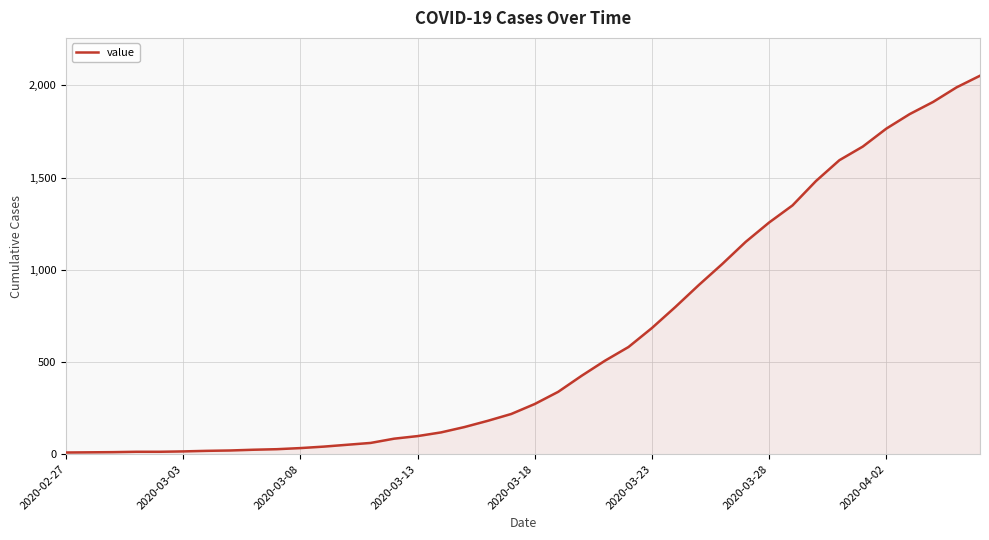

What is the difference between the maximum and minimum values?

2043